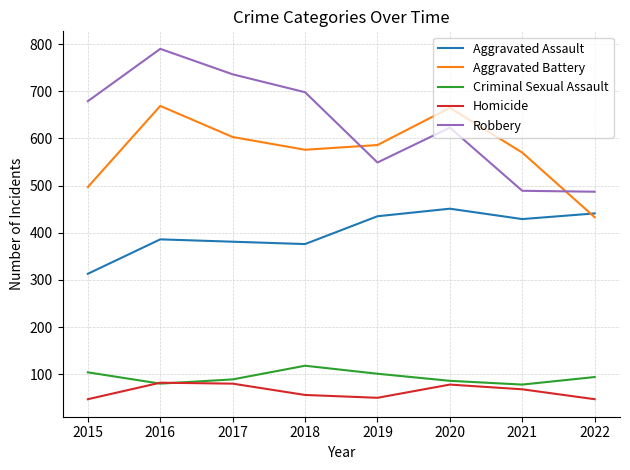

The Robbery series shows 370 at 2019. True or false?

False